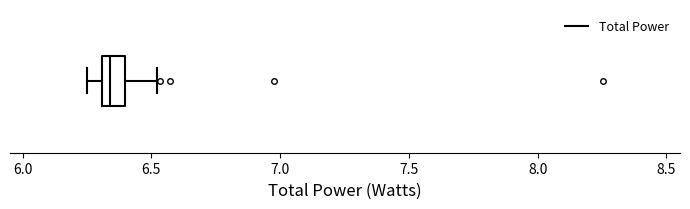

Where does the median line of the box sit on the x-axis? The values are not printed on the chart, so give them approximately, as read against the axis.

6.35